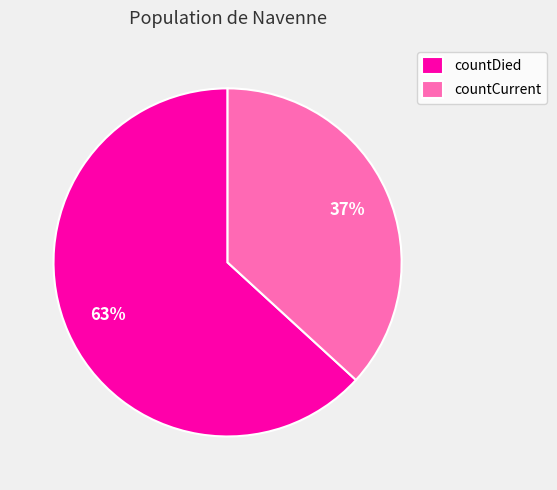

To the nearest percent, what portion does countDied represent?

63%